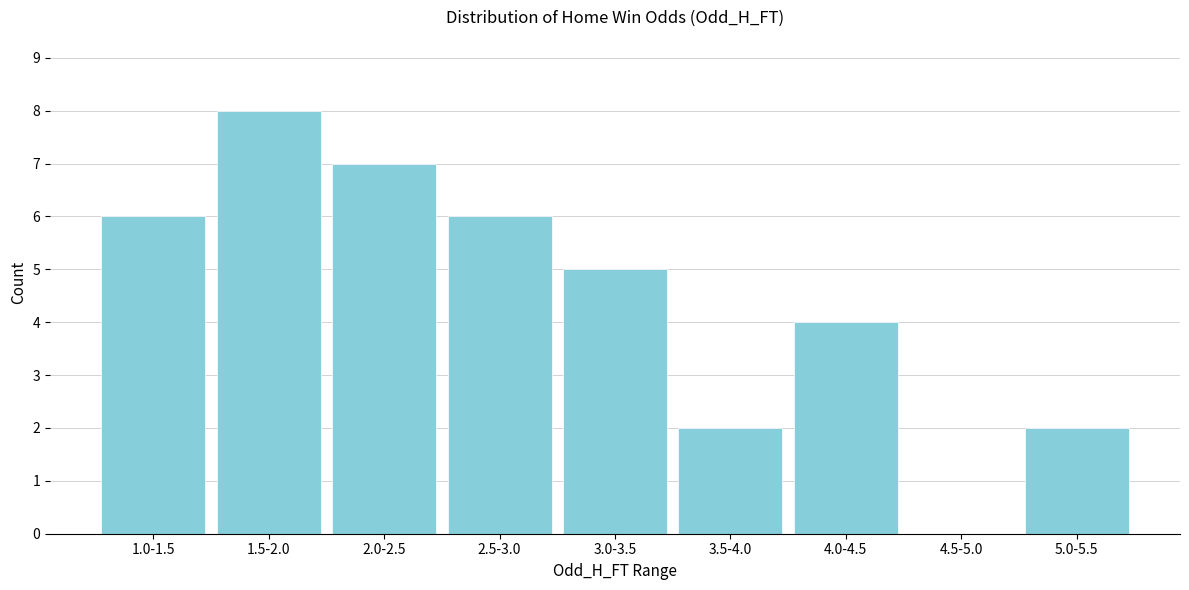

Reading left to right, transcribe all the data shown in this chart.

1.0-1.5=6	1.5-2.0=8	2.0-2.5=7	2.5-3.0=6	3.0-3.5=5	3.5-4.0=2	4.0-4.5=4	4.5-5.0=0	5.0-5.5=2